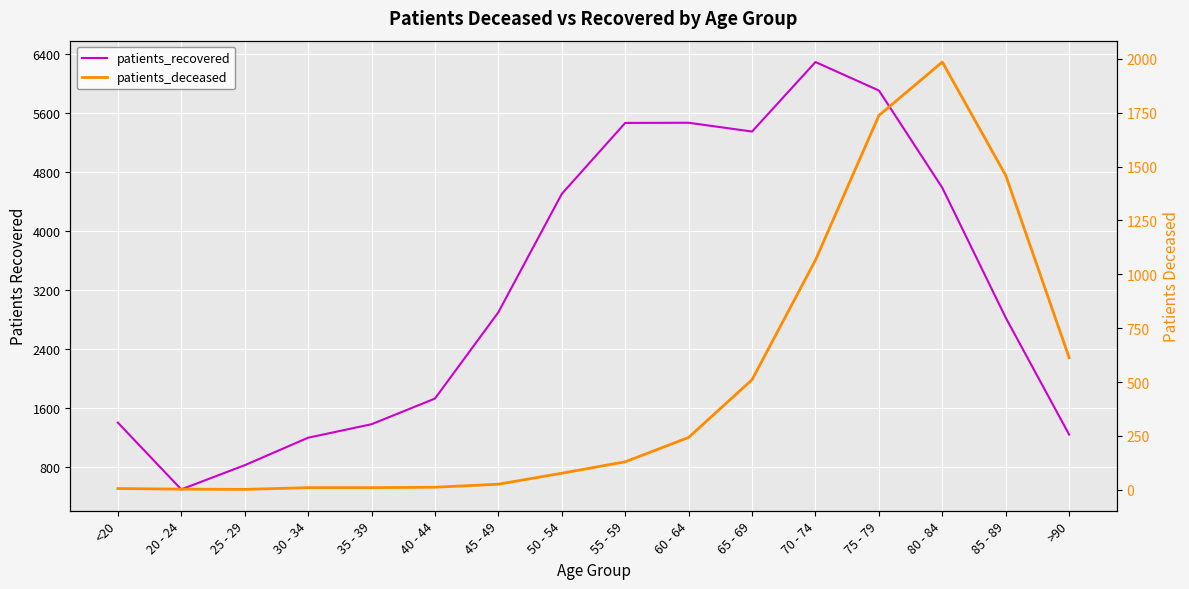

What are all the series names shown in the legend?

patients_recovered, patients_deceased